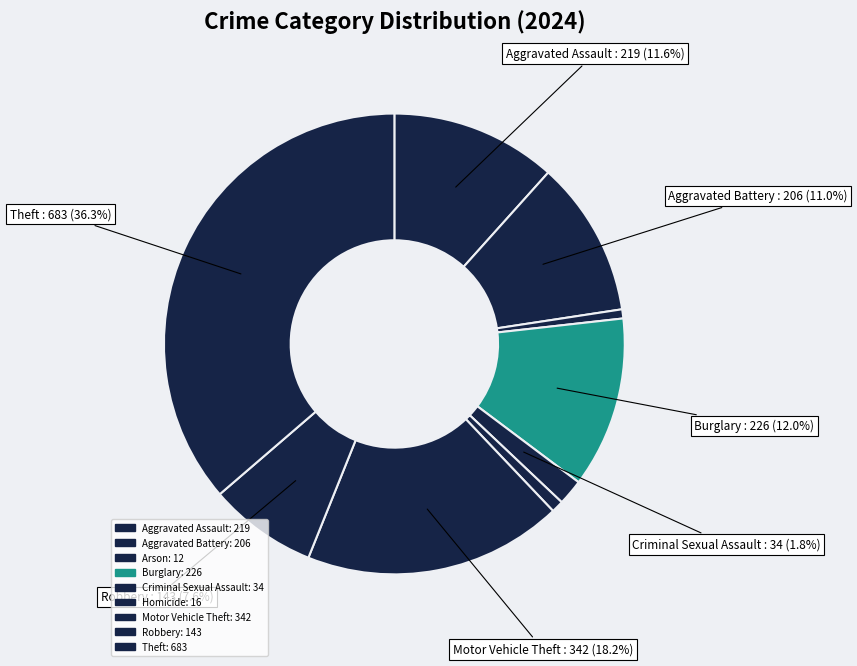

Rank the categories by value from lowest to highest.

Arson, Homicide, Criminal Sexual Assault, Robbery, Aggravated Battery, Aggravated Assault, Burglary, Motor Vehicle Theft, Theft